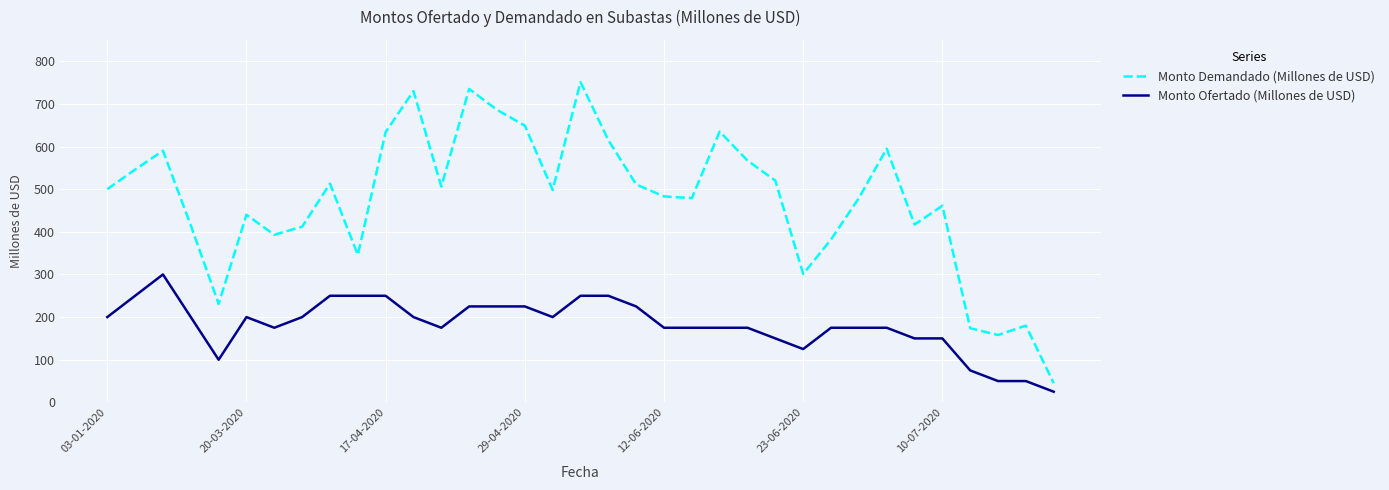

How many lines are shown in the chart?

2